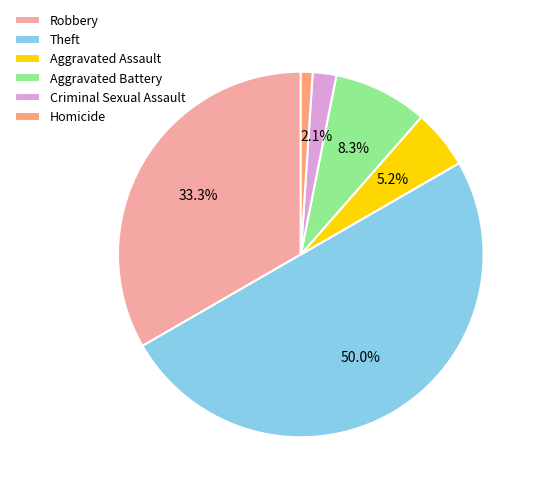

Does Criminal Sexual Assault account for over 50% of the chart?

No